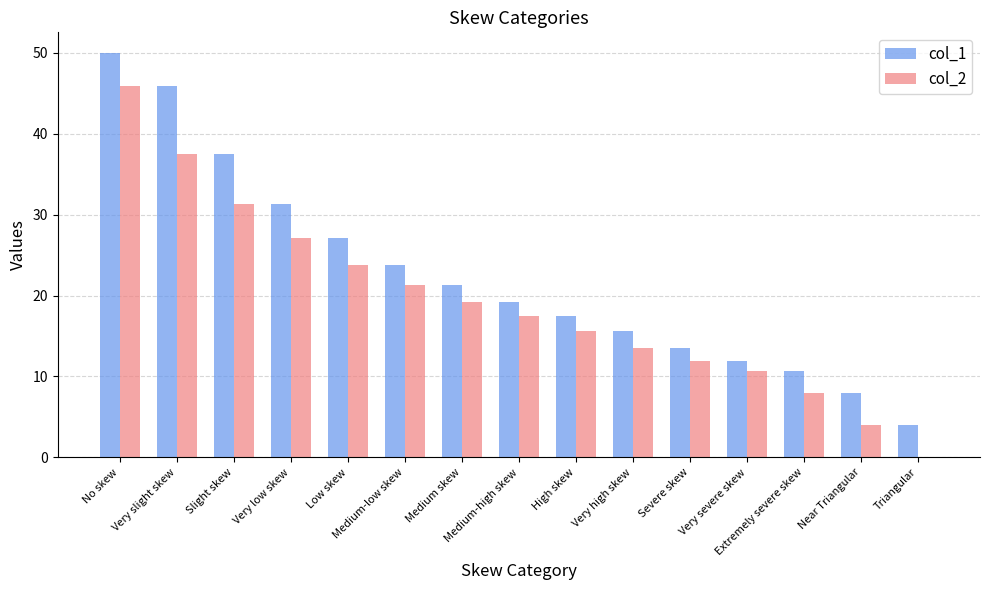

What is the sum of all col_1 values?

337.0